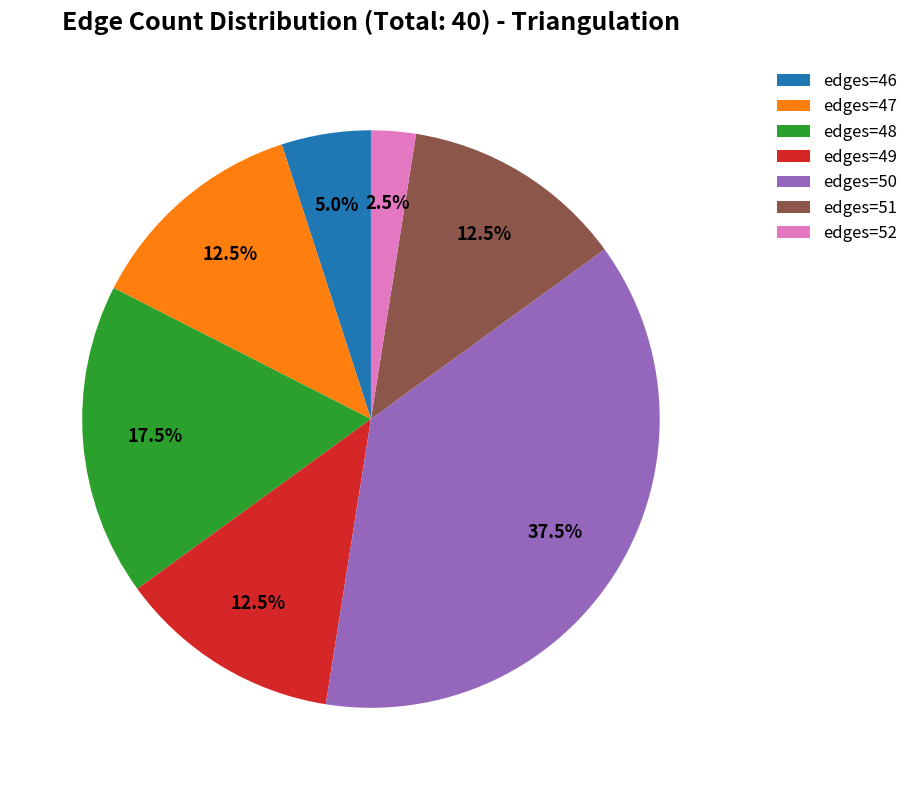

What is the smallest slice in the pie chart?

edges=52